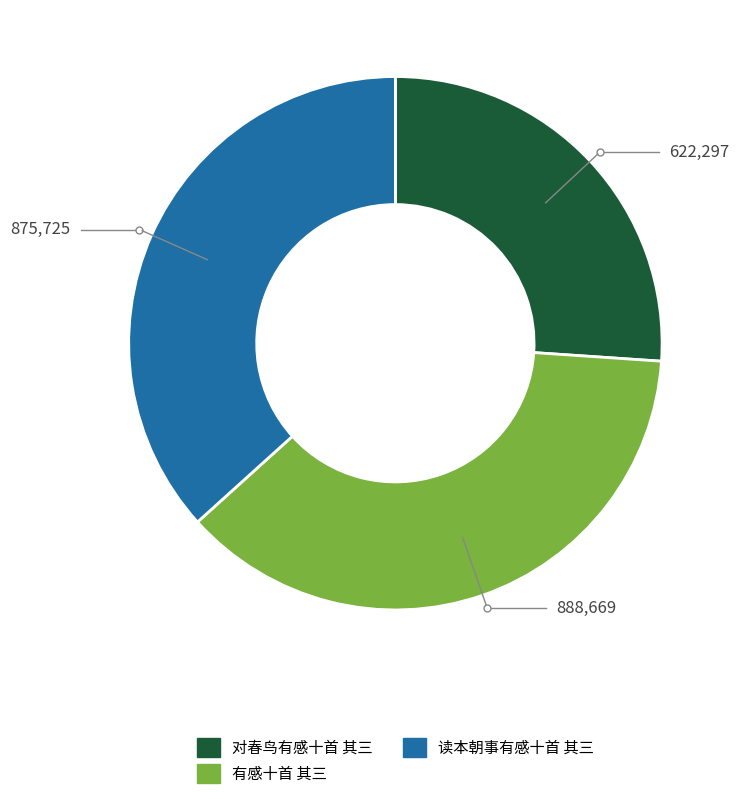

Is the sum of 有感十首 其三 and 对春鸟有感十首 其三 greater than half?

Yes